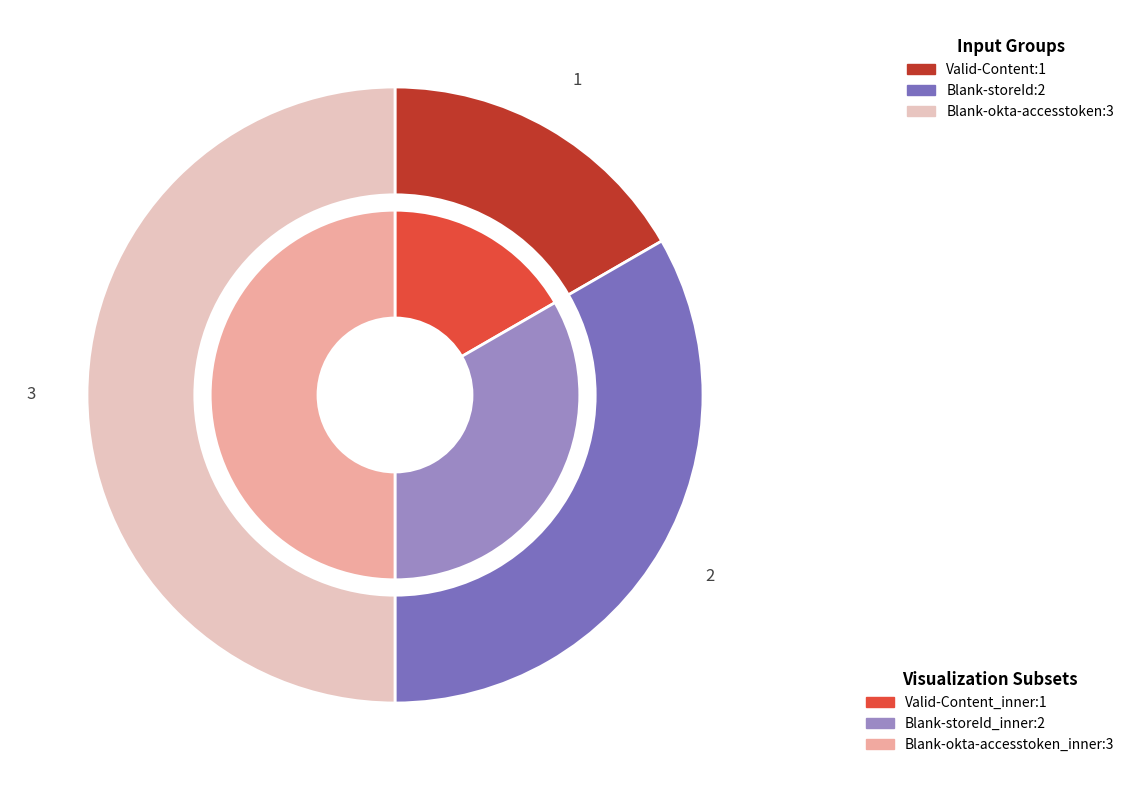

To the nearest percent, what percentage of the pie is Valid-Content?

17%